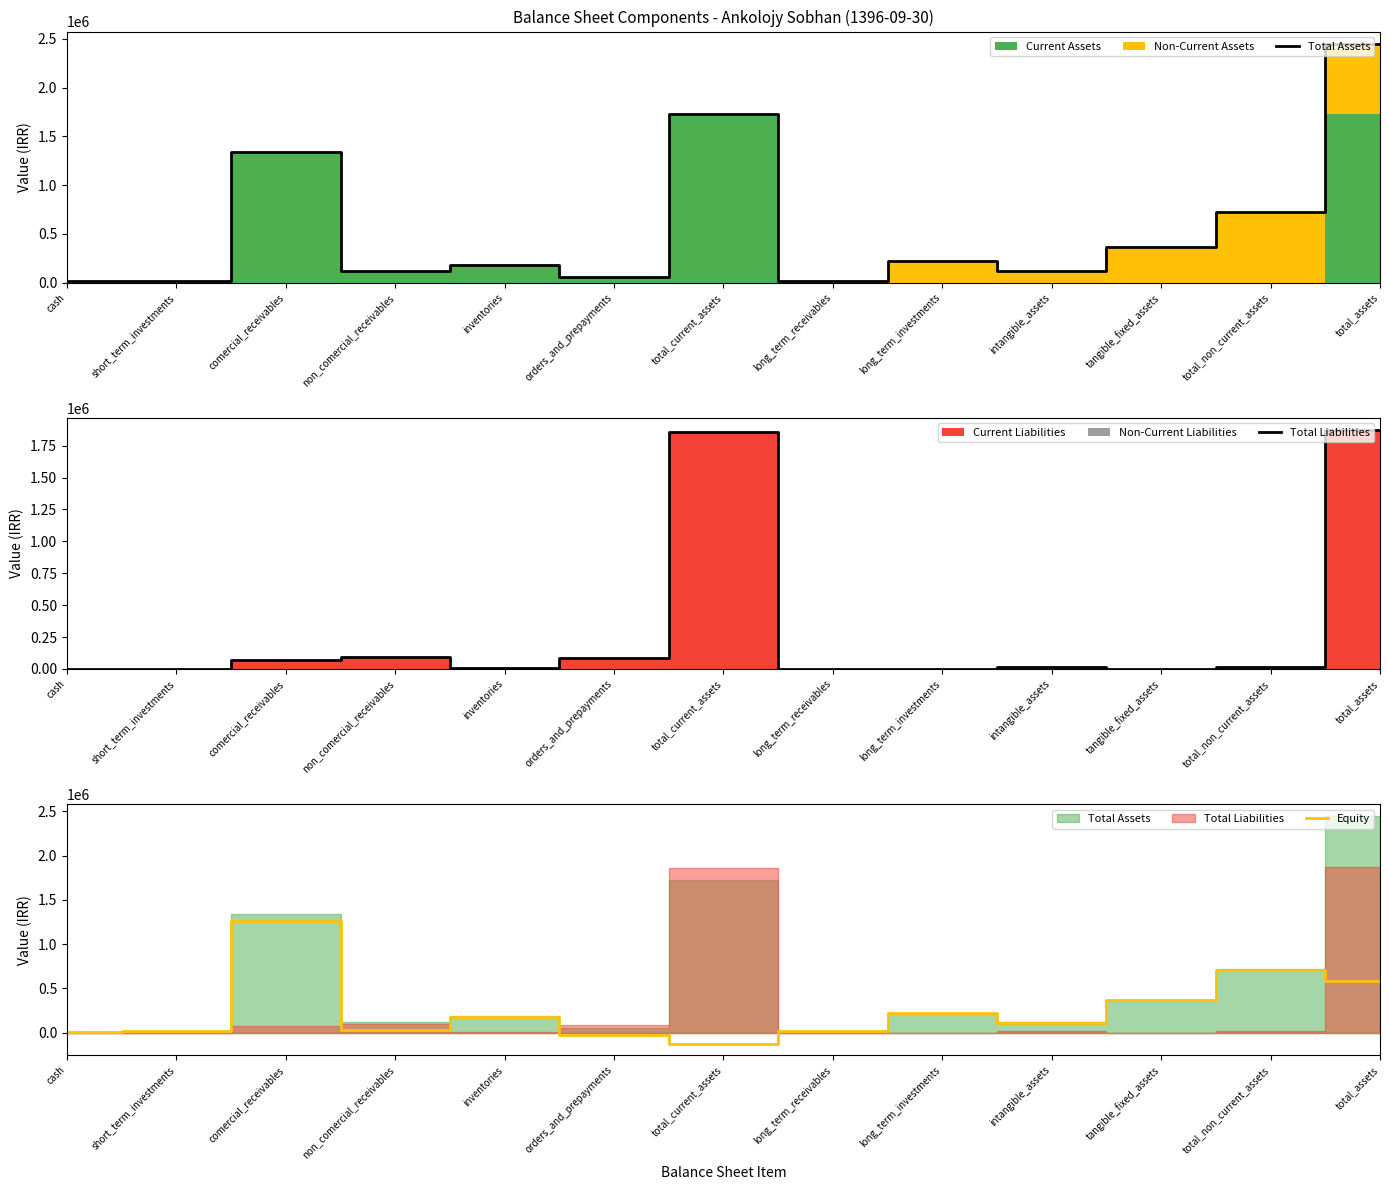

What is the highest value of the Equity series?

1266992